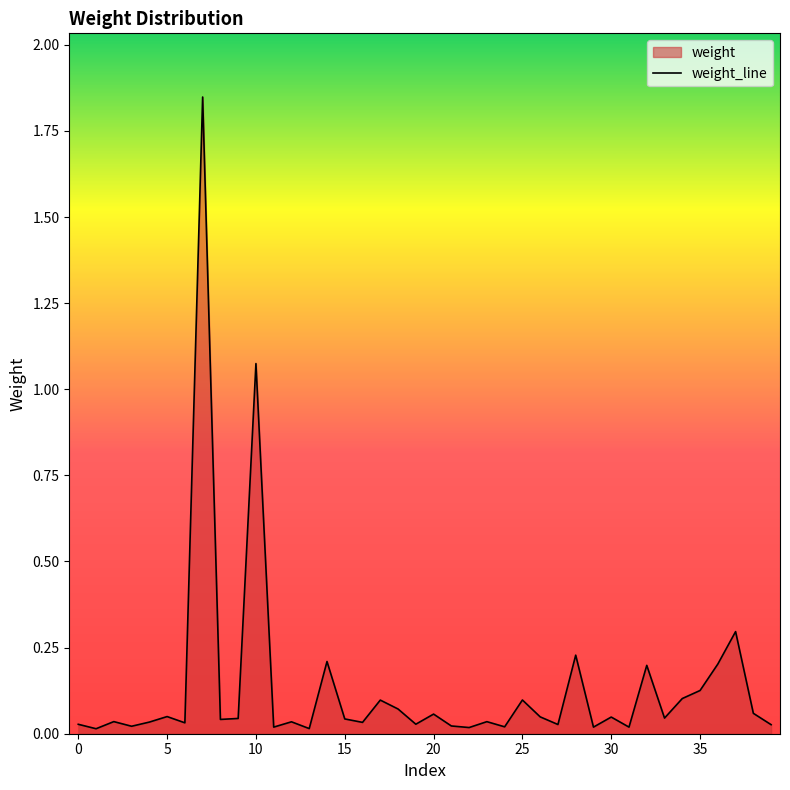

Where is the first local maximum?

5